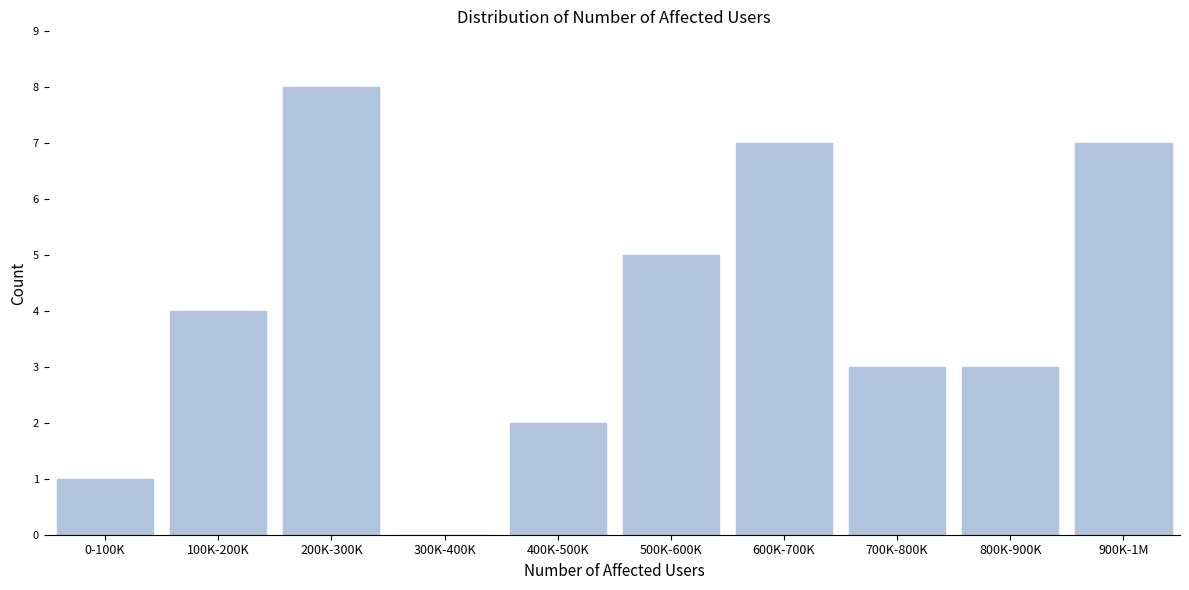

Reading right to left, extract all data points from this chart.

900K-1M=7	800K-900K=3	700K-800K=3	600K-700K=7	500K-600K=5	400K-500K=2	300K-400K=0	200K-300K=8	100K-200K=4	0-100K=1